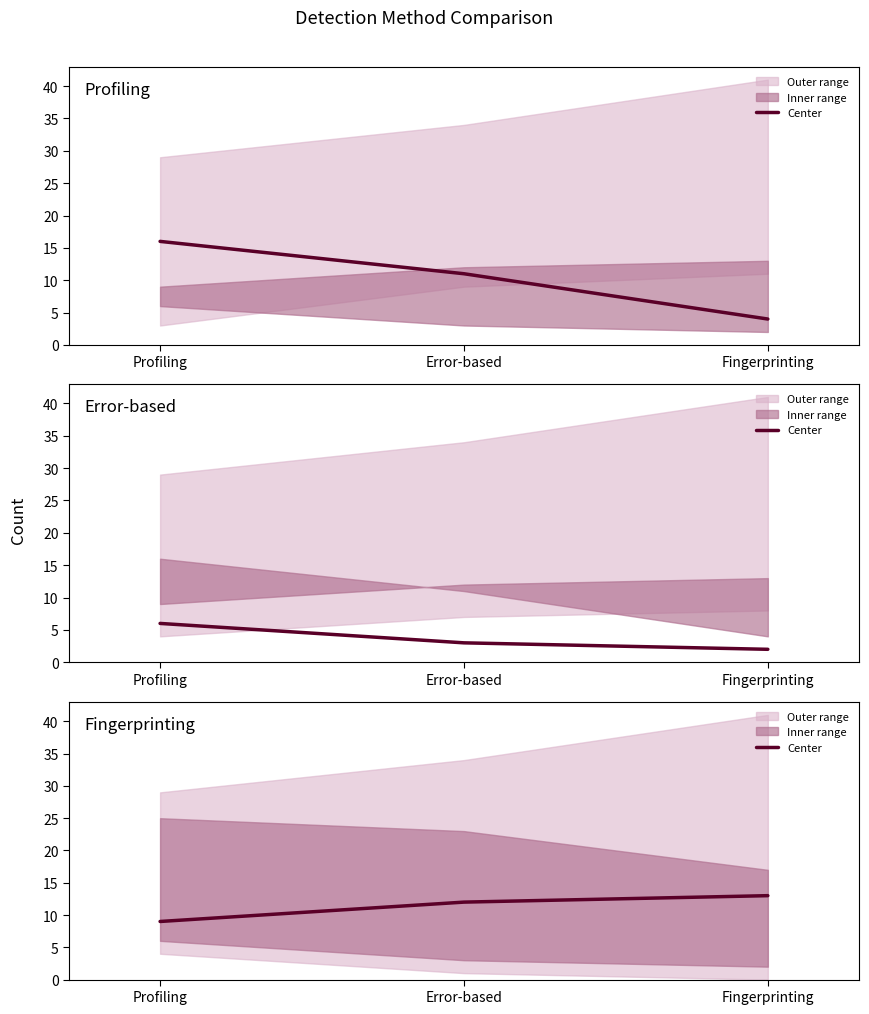

What position from the left is Profiling?

1